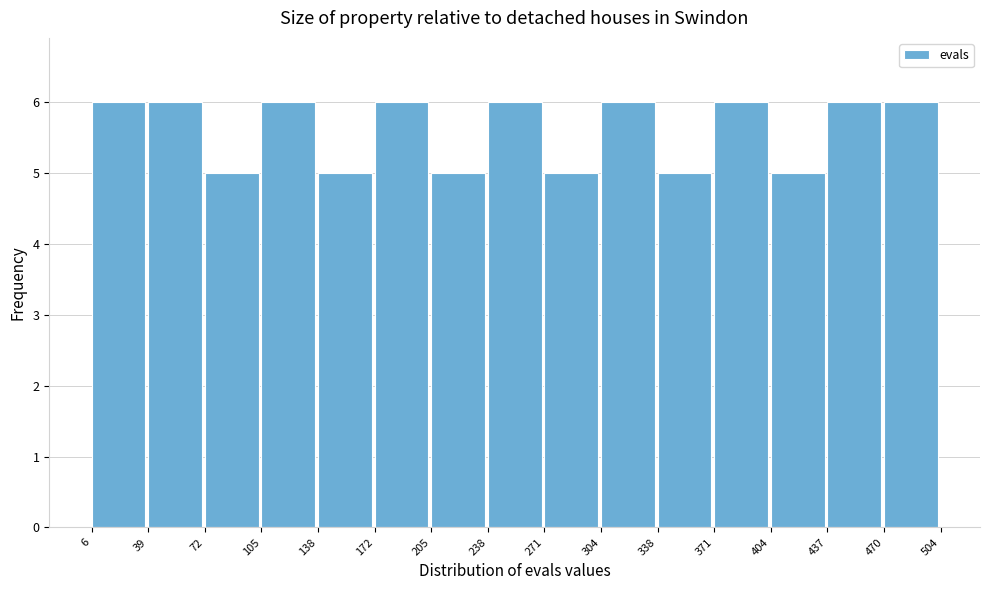

Reading left to right, transcribe this chart: for each bar, give the range it covers on the x-axis and its height. The values are not printed on the chart, so give them approximately, as read against the axis.

6 to 39: 6
39 to 72: 6
72 to 105: 5
105 to 138: 6
138 to 172: 5
172 to 205: 6
205 to 238: 5
238 to 271: 6
271 to 304: 5
304 to 338: 6
338 to 371: 5
371 to 404: 6
404 to 437: 5
437 to 470: 6
470 to 504: 6